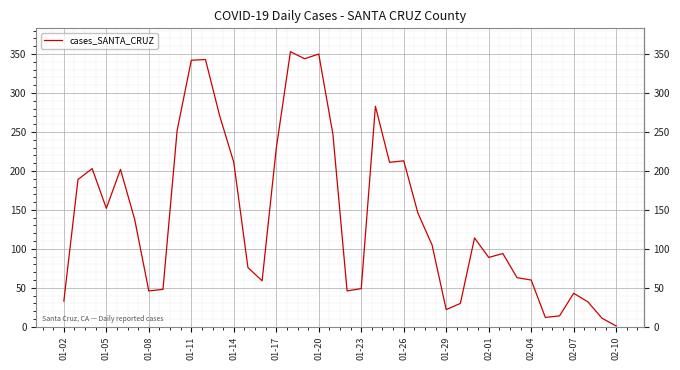

What is the maximum value shown in the chart?

353